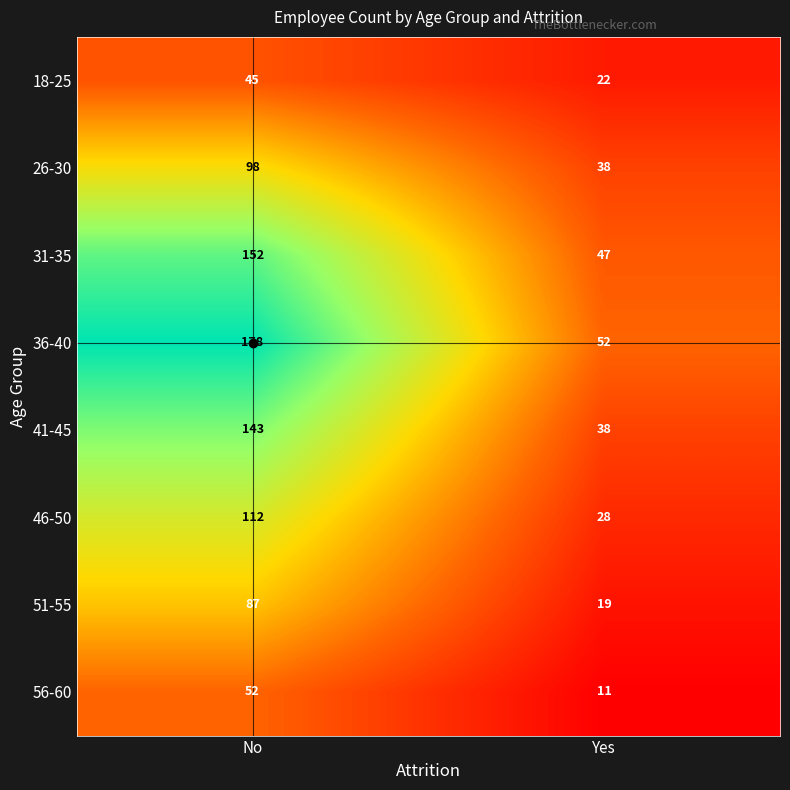

At No, list the series in order from largest to smallest.

36-40, 31-35, 41-45, 46-50, 26-30, 51-55, 56-60, 18-25